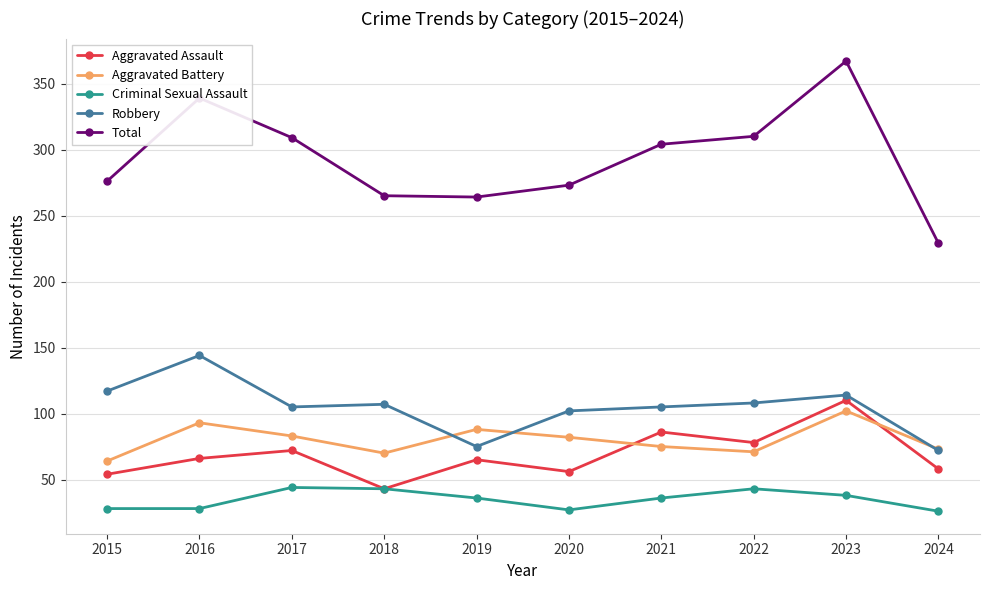

Is this an area chart (filled region under the line)?

No